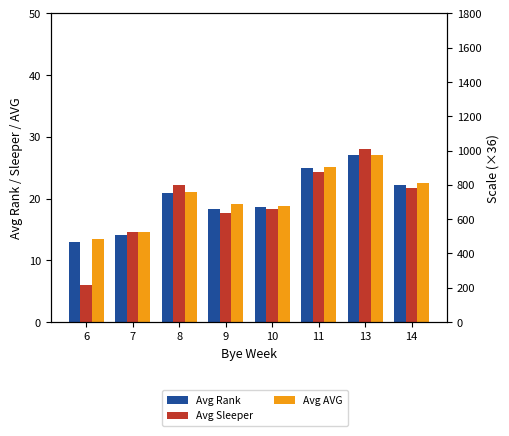

Reading left to right, extract all data points from this chart.

Avg Rank: 13.0	14.1	20.8	18.3	18.7	25.0	27.0	22.2
Avg Sleeper: 6.0	14.6	22.2	17.7	18.3	24.3	28.0	21.7
Avg AVG: 13.5	14.6	21.1	19.1	18.8	25.2	27.0	22.5